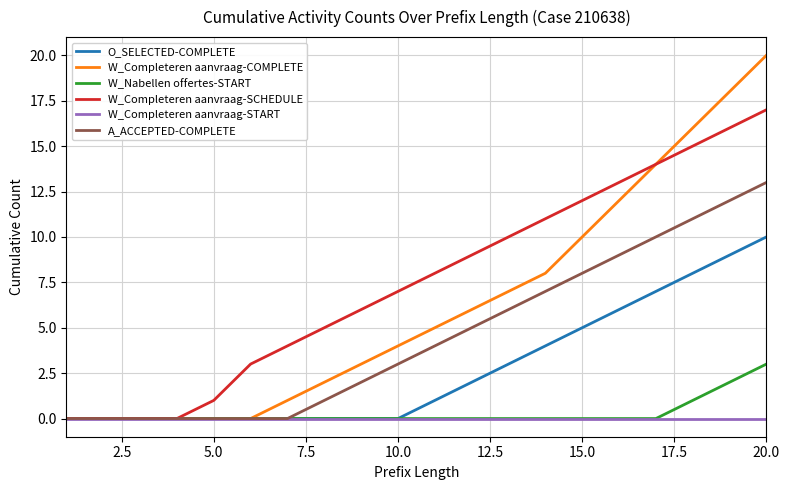

Which series has the largest range (max minus min)?

W_Completeren aanvraag-COMPLETE